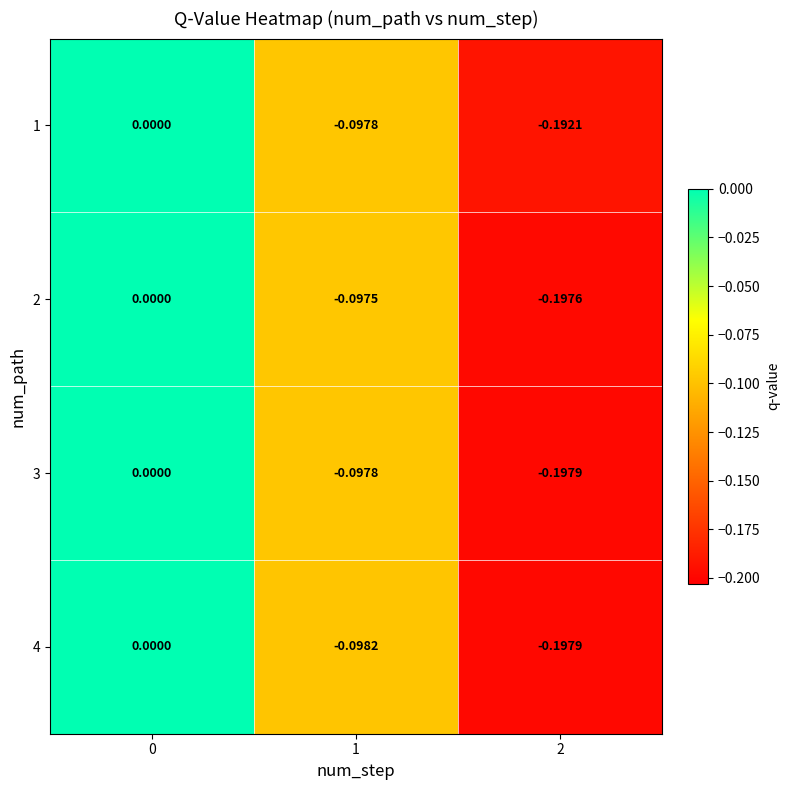

Which series has the largest total across all categories?

1